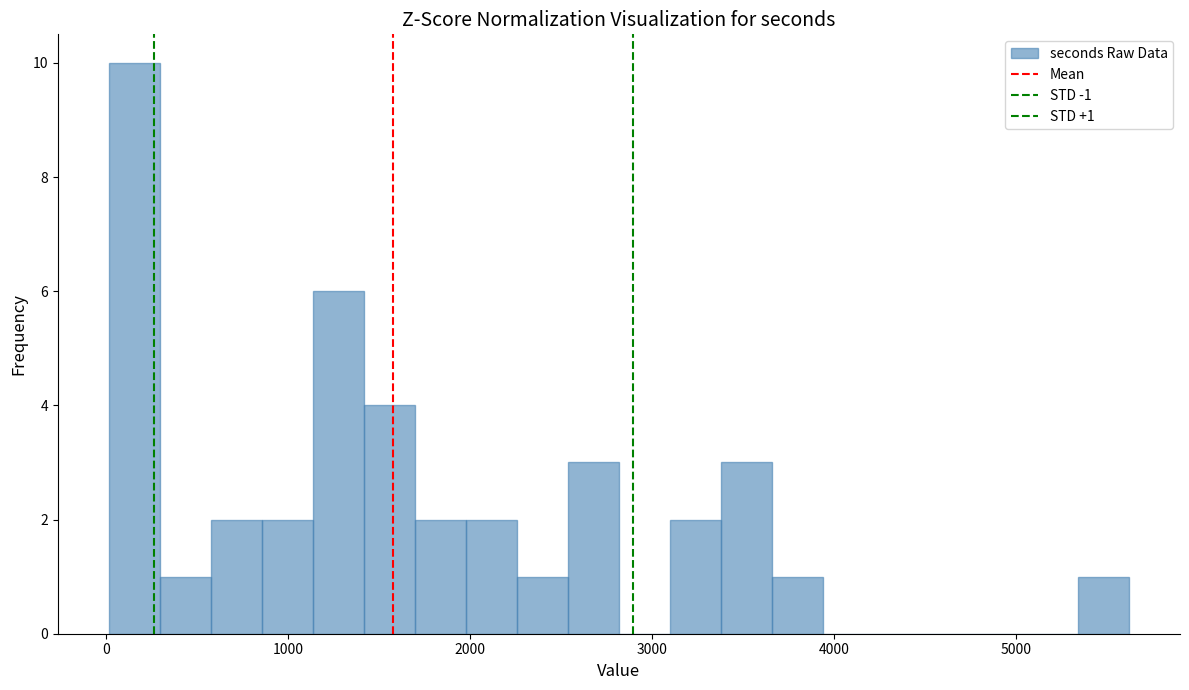

Read against the x-axis, roughly where is the centre of the tallest bar?

200